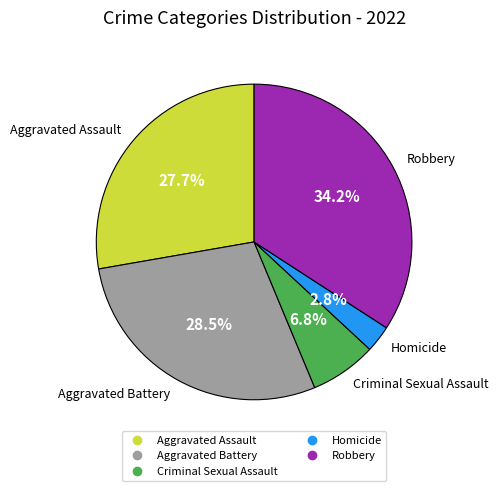

What is the largest slice in the pie chart?

Robbery